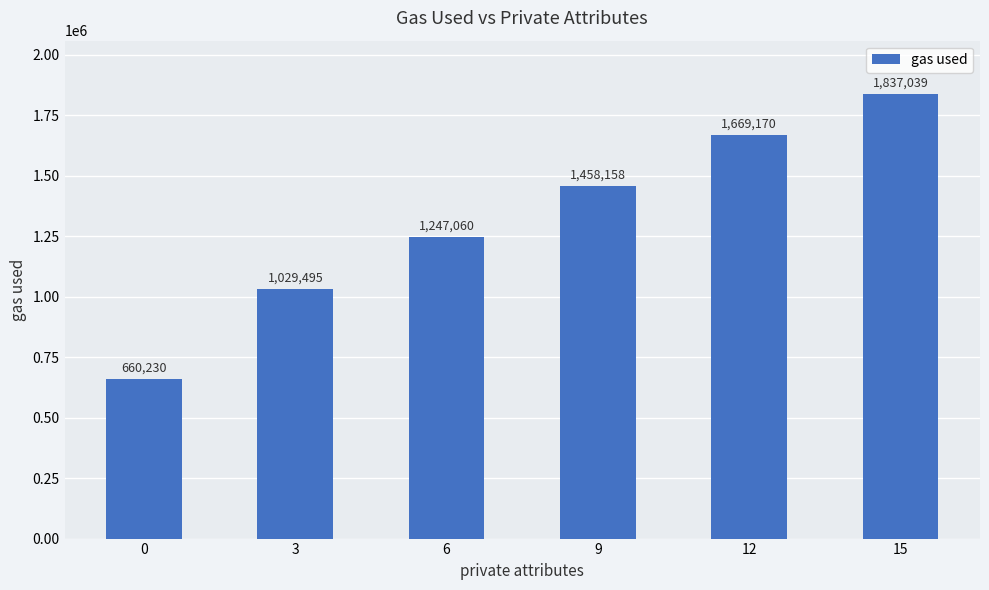

How many values are between 1029495 and 1669170?

4